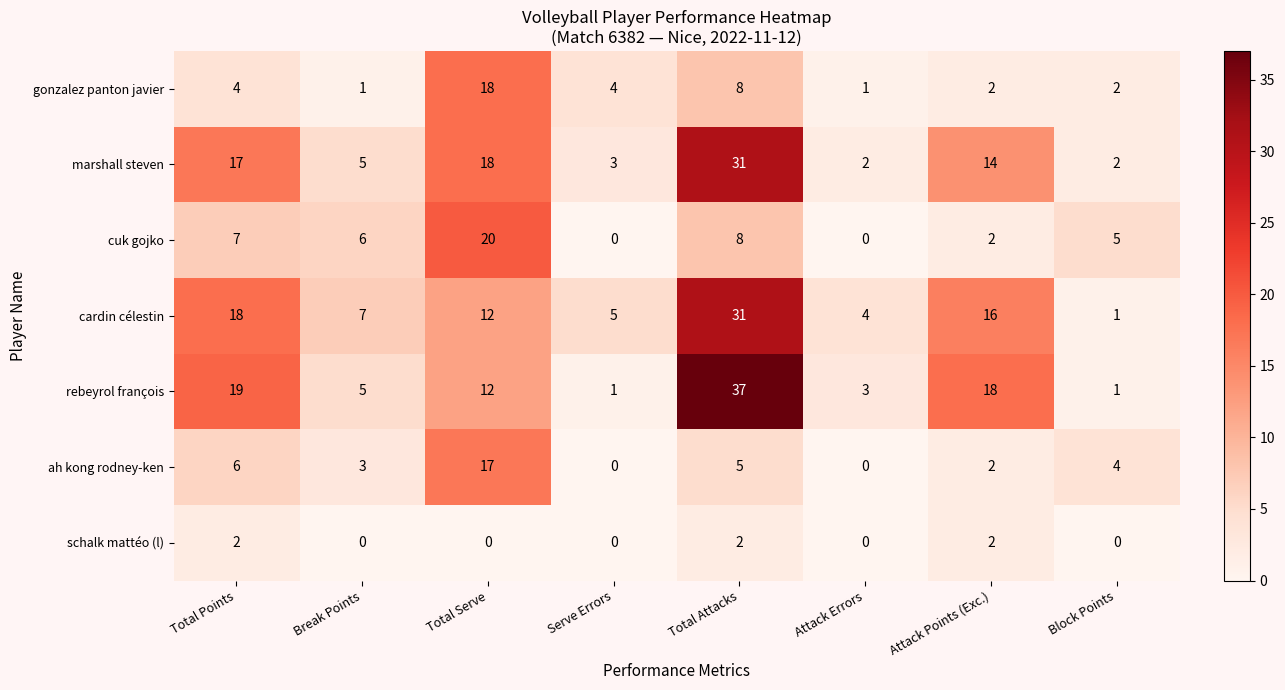

Which series has the largest total across all categories?

rebeyrol françois